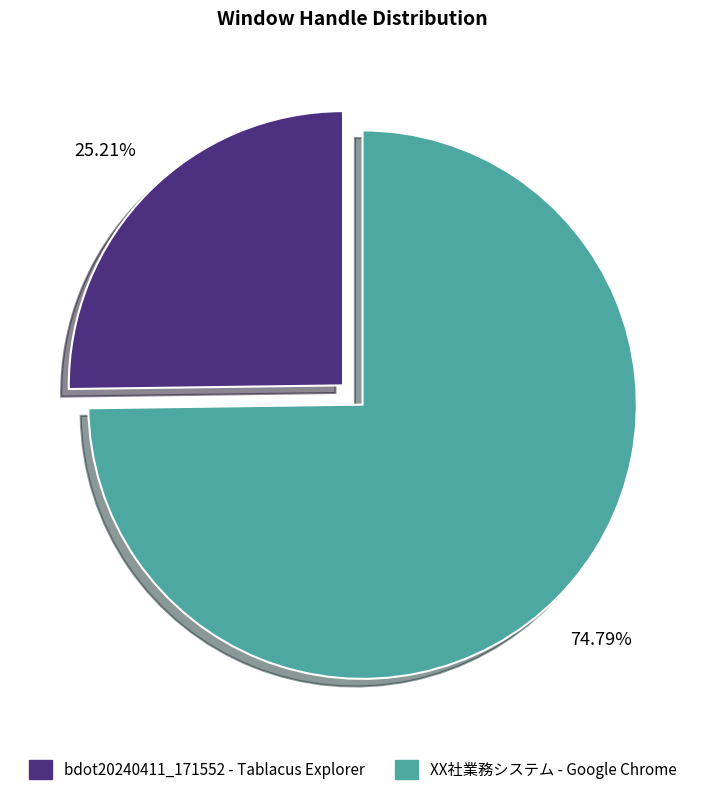

Which slice is the largest?

XX社業務システム - Google Chrome